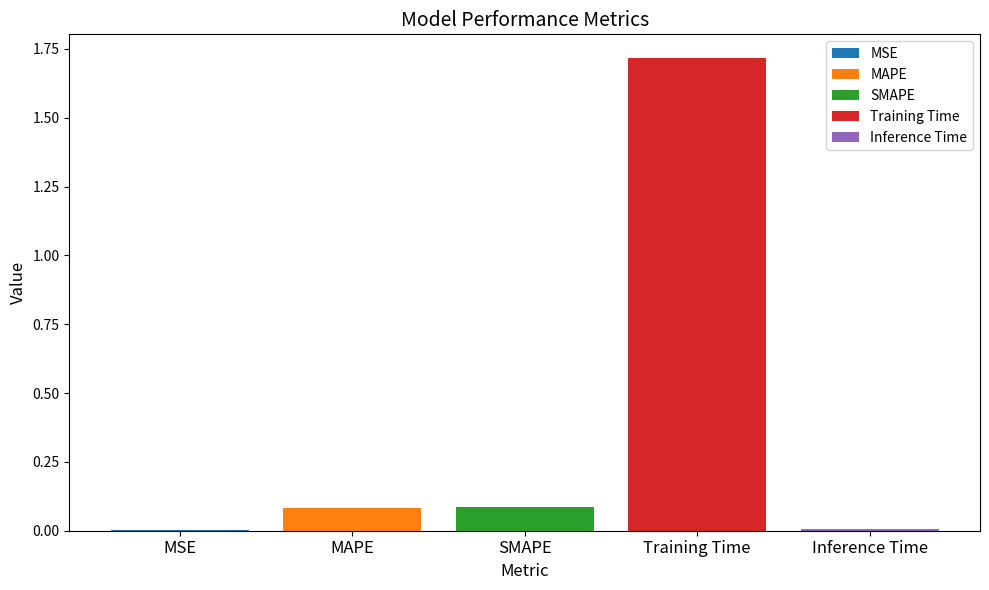

How many bars are there in total?

5